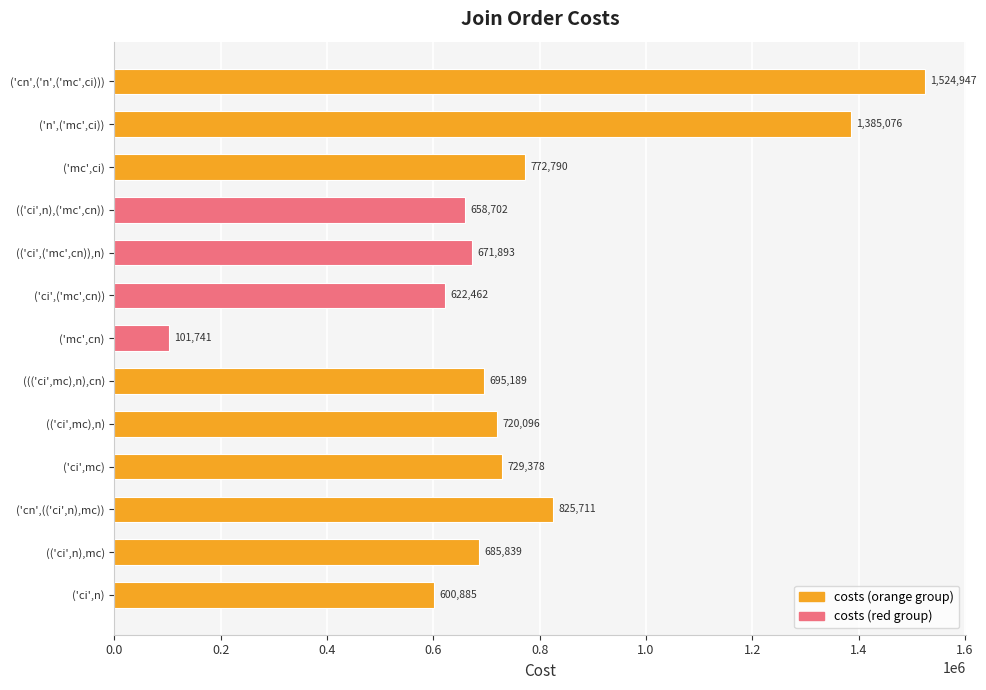

Where is the data nearest to the value 813344?

('cn',(('ci',n),mc))